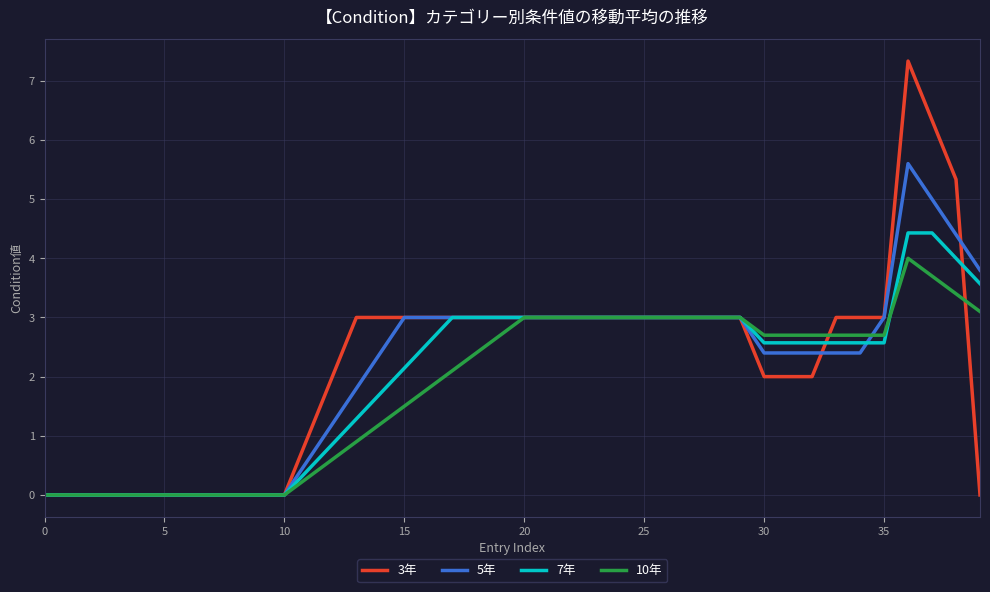

How many lines are shown in the chart?

4